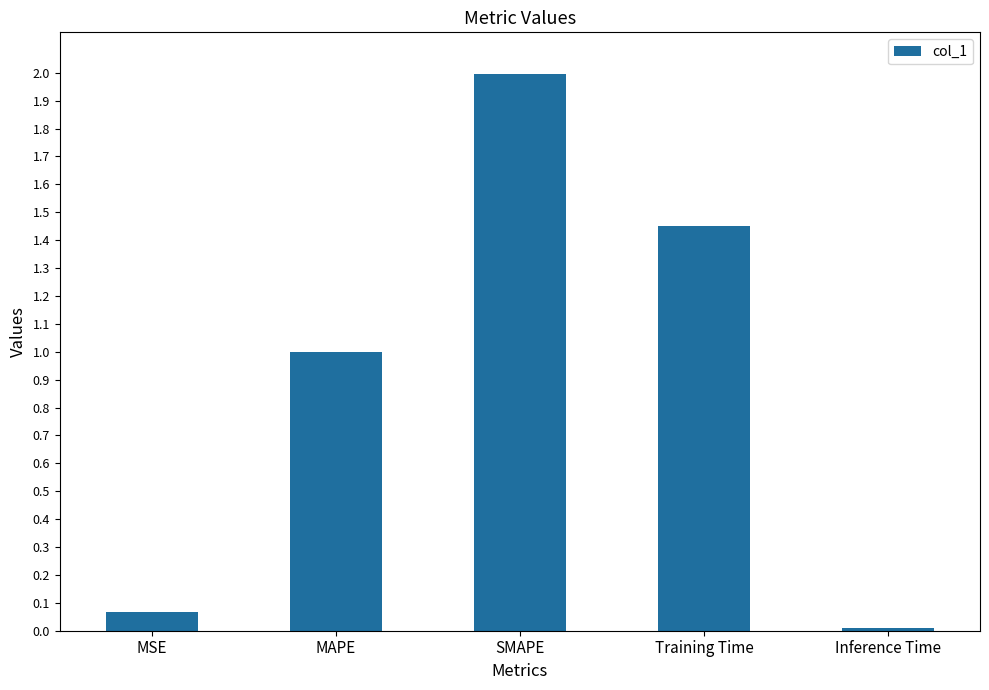

What is the greatest value displayed?

2.0